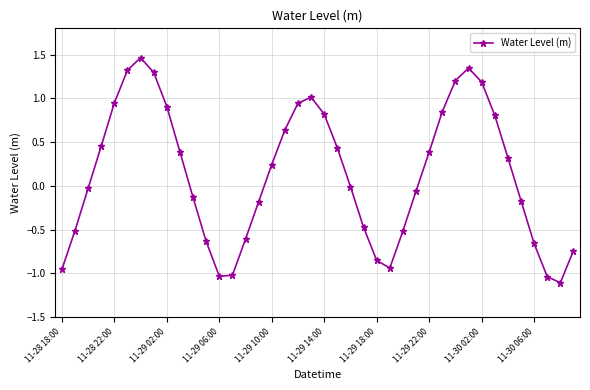

What is the minimum value shown in the chart?

-1.1